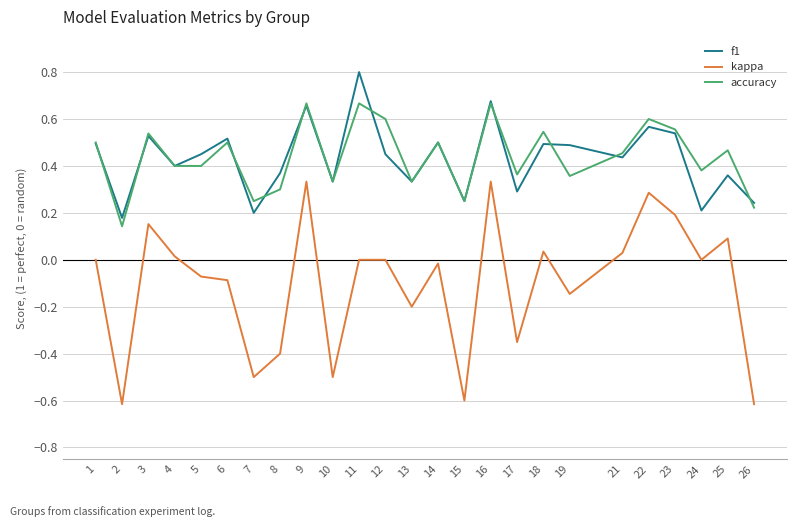

Rank the series by their maximum value, from lowest to highest.

kappa, accuracy, f1